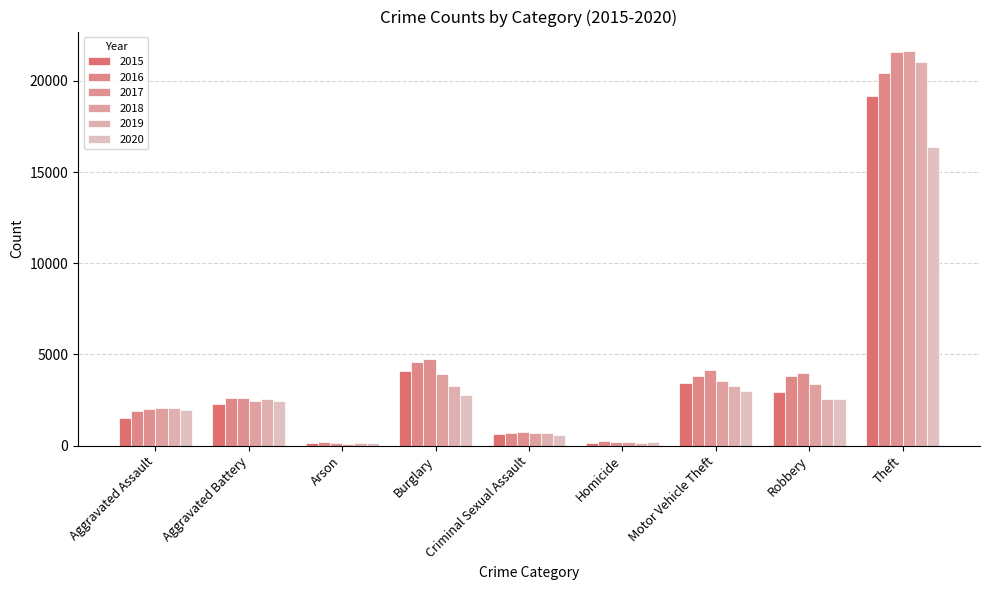

What are all the series names shown in the legend?

2015, 2016, 2017, 2018, 2019, 2020